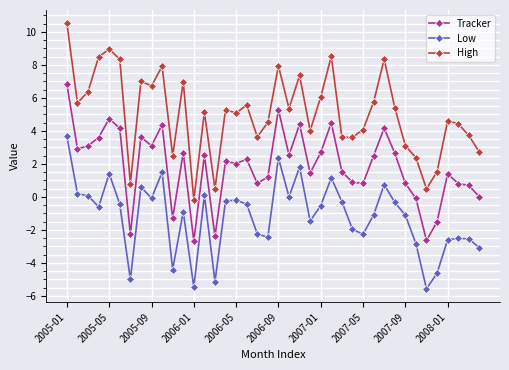

What is the difference between the second highest and second lowest values in the Low series?

7.8